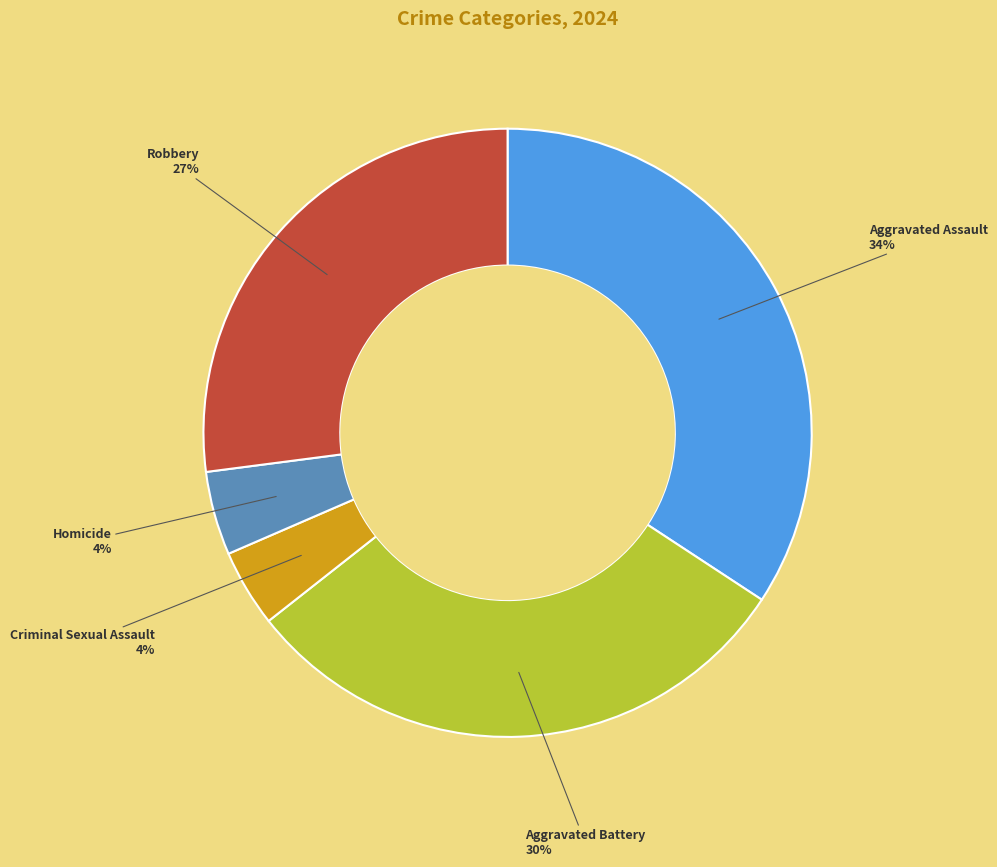

Between Robbery and Homicide, which is larger?

Robbery